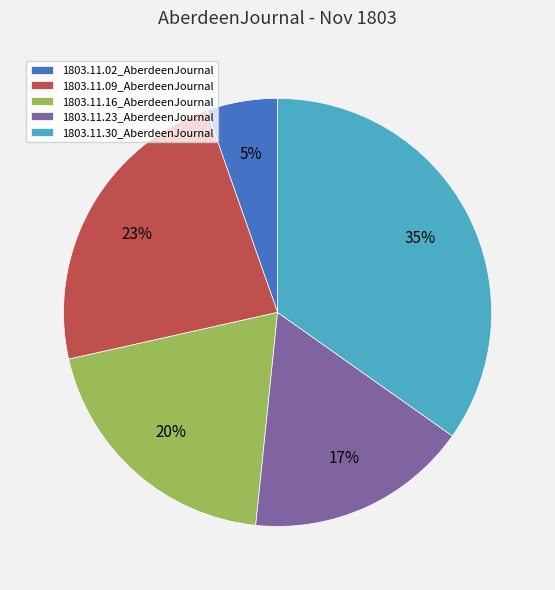

Does 1803.11.09_AberdeenJournal represent more than half of the total?

No